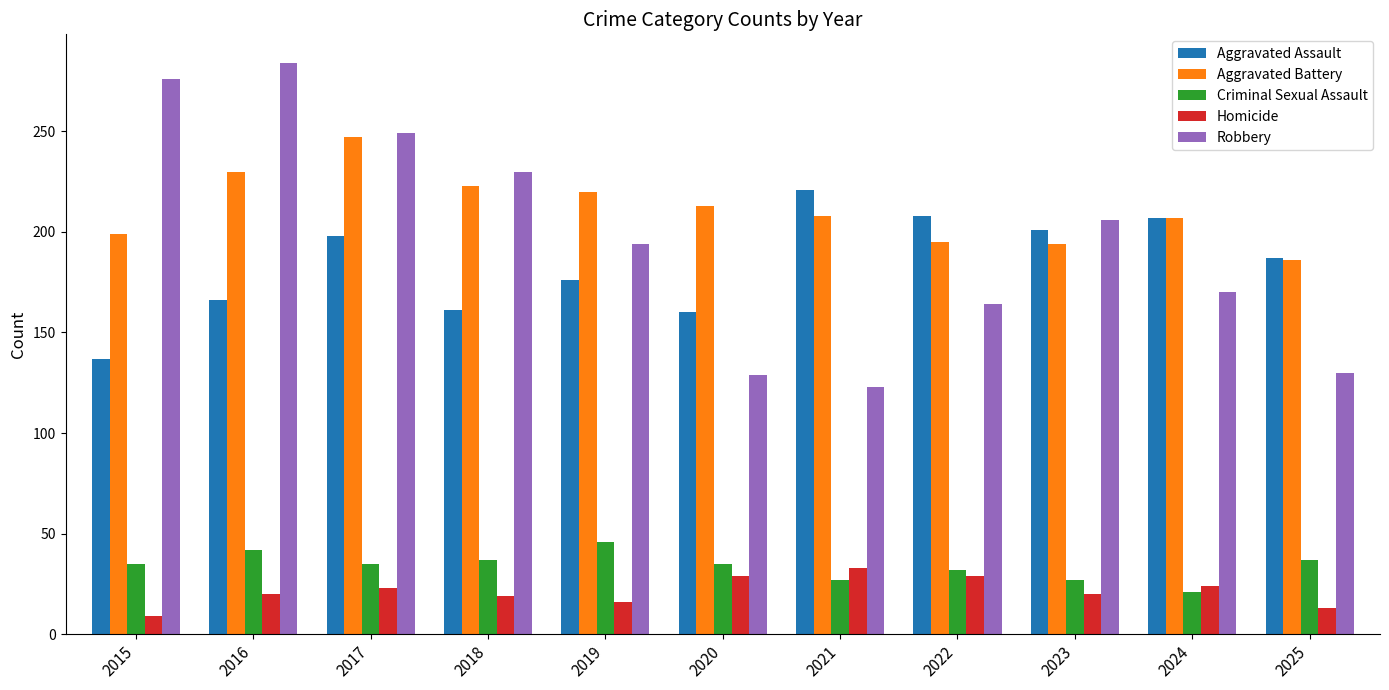

At which label does Aggravated Battery first exceed 208?

2016